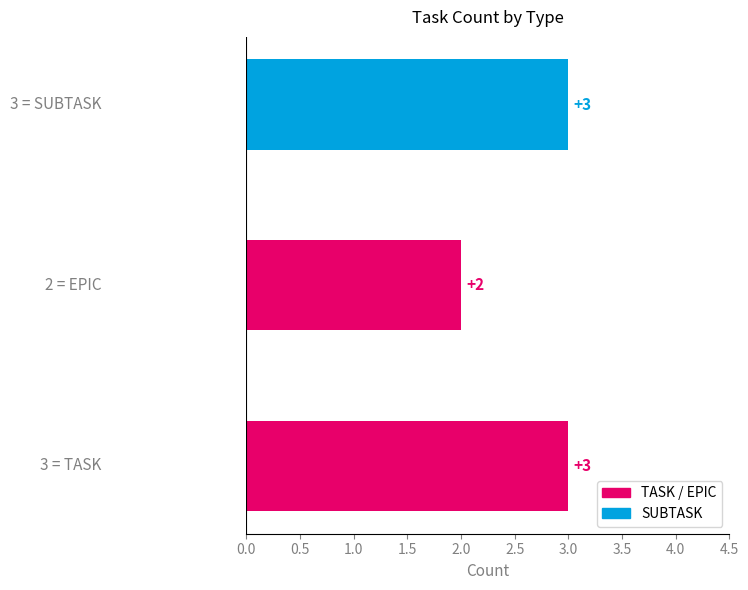

Are the bars horizontal?

Yes